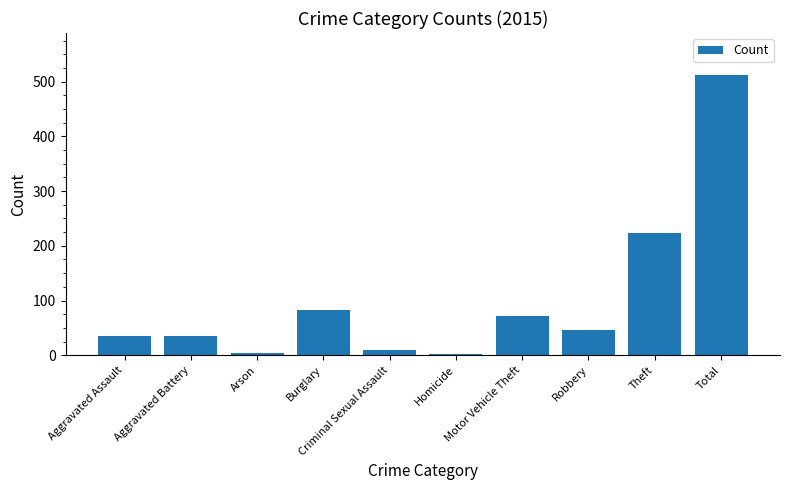

How many values are below 46?

5